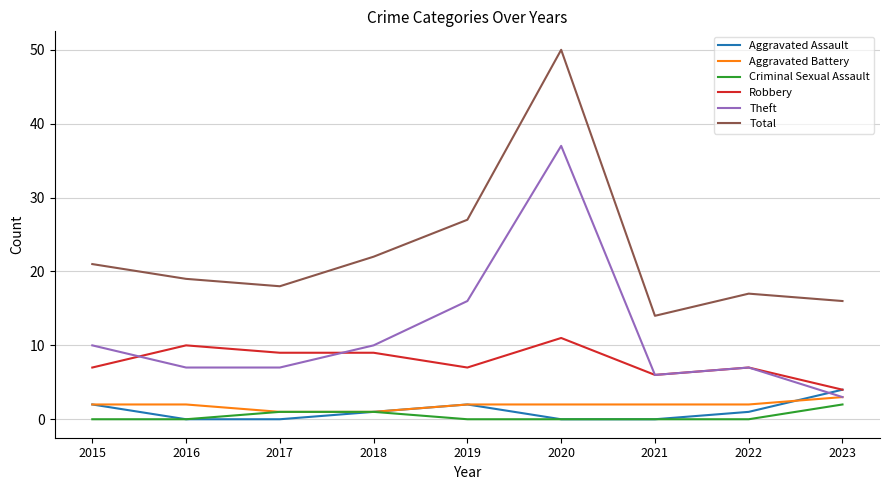

What is the highest value of the Criminal Sexual Assault series?

2